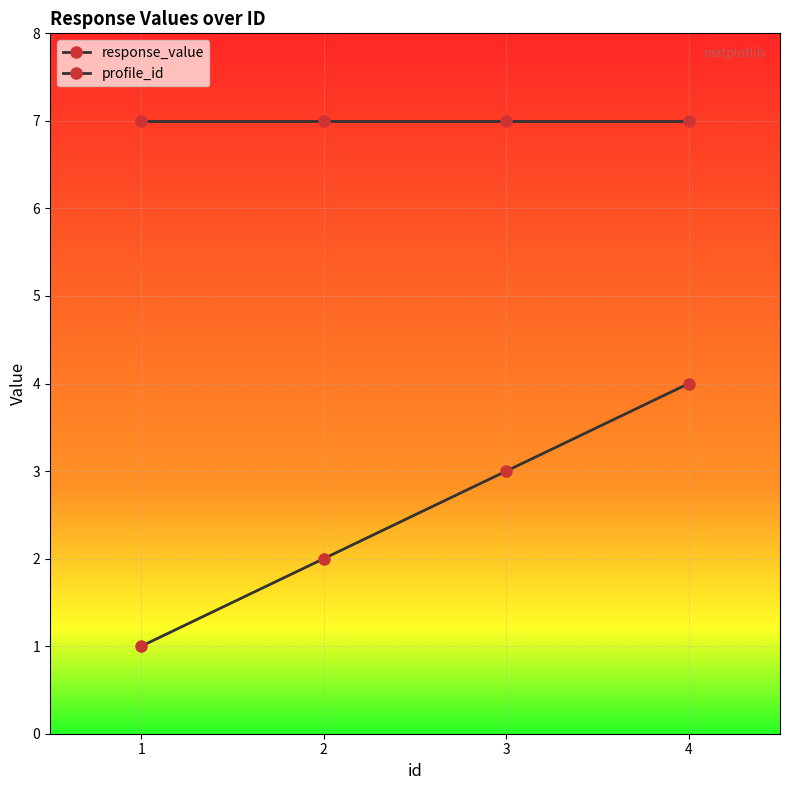

Which series has the largest range (max minus min)?

response_value